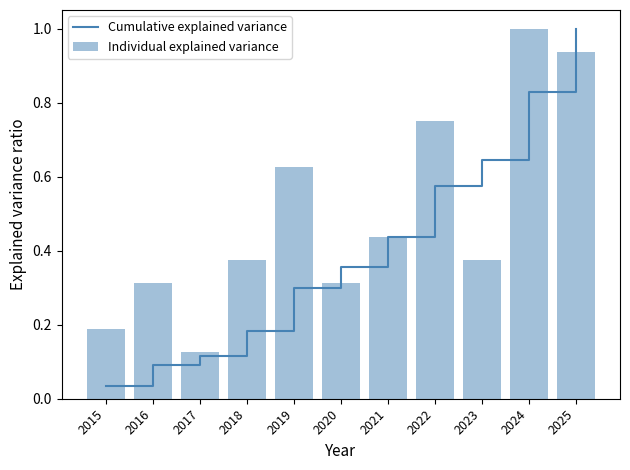

What is the minimum value for Individual explained variance?

0.1